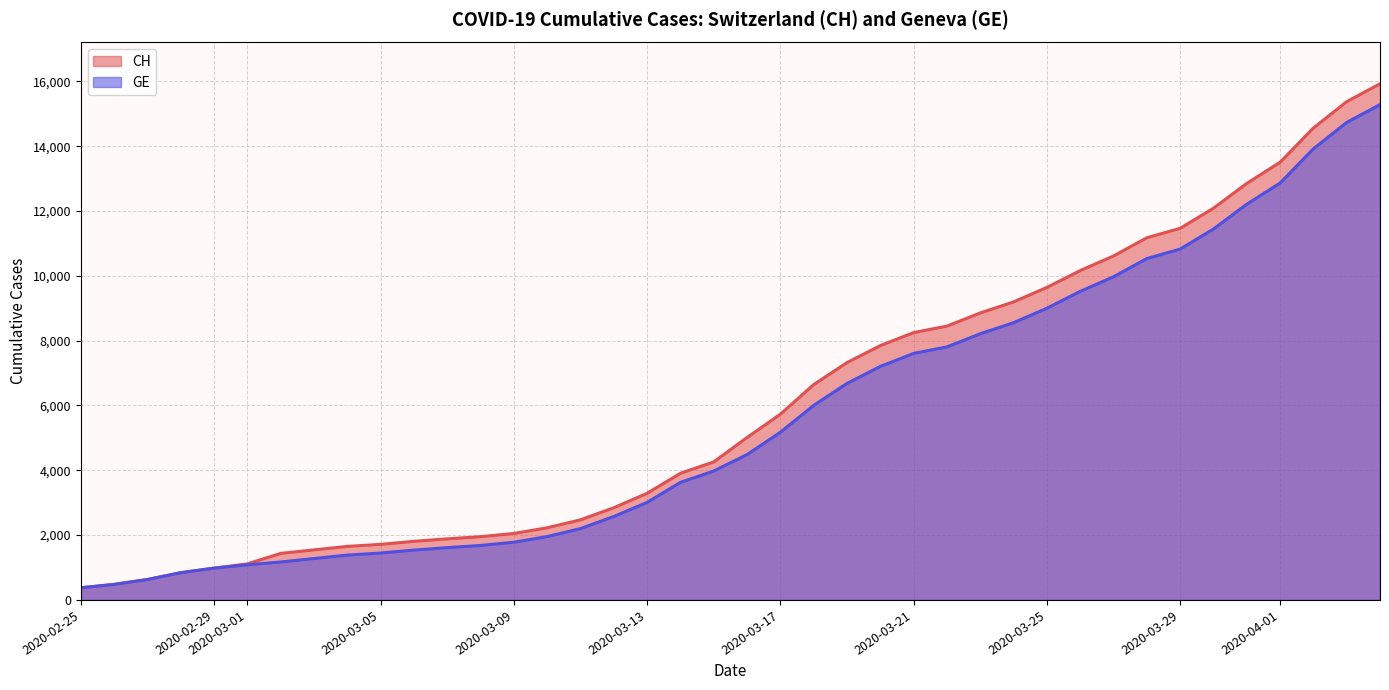

At which label does CH reach its peak?

2020-04-04